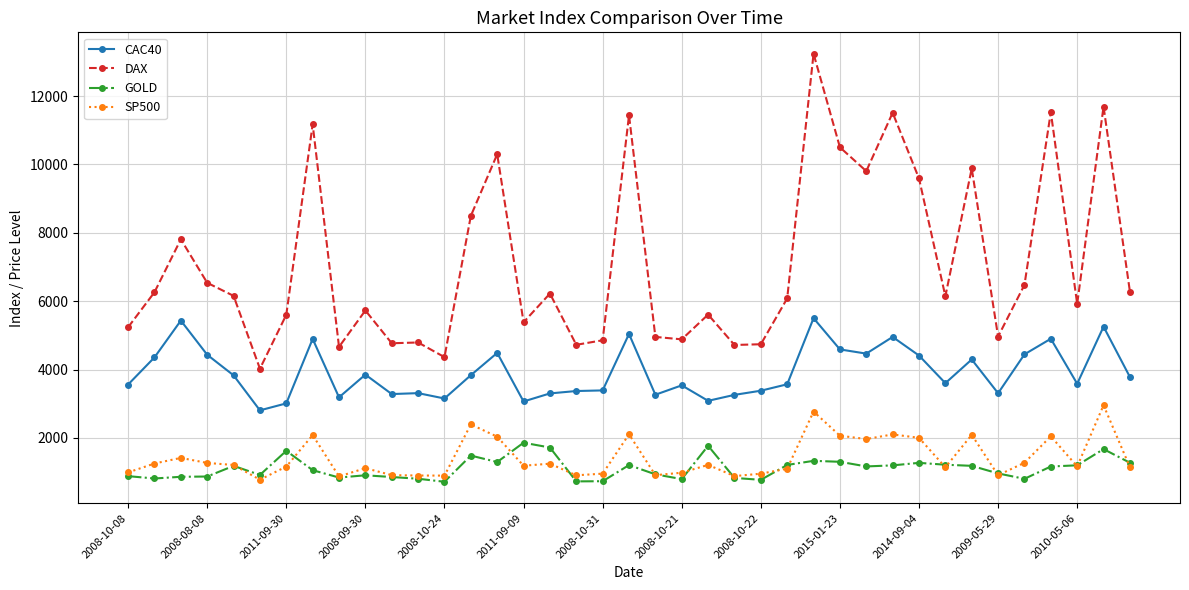

What is the difference between the second highest and second lowest values in the SP500 series?

1898.6